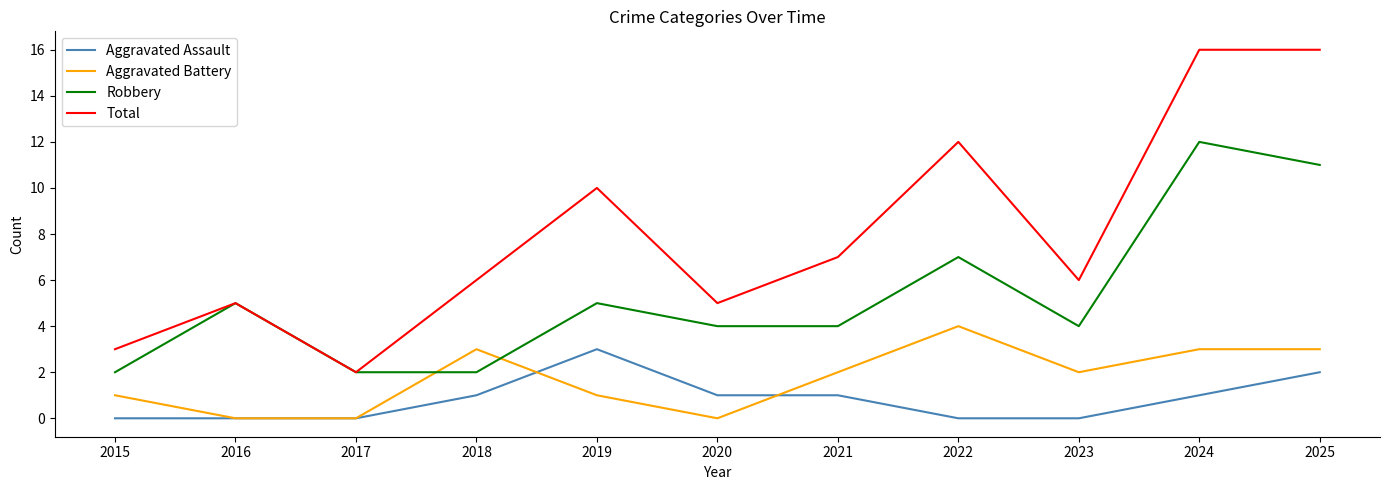

Does the chart have visible grid lines?

No